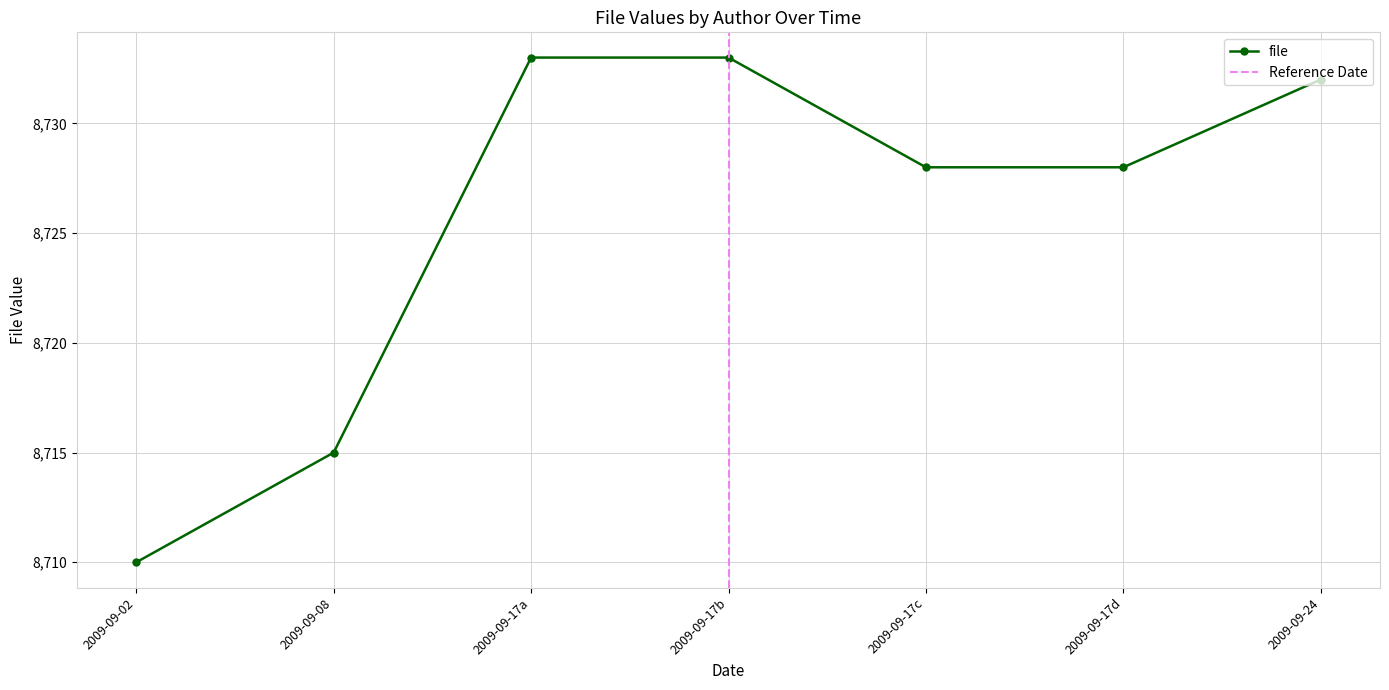

What is the highest value of the file series?

8733